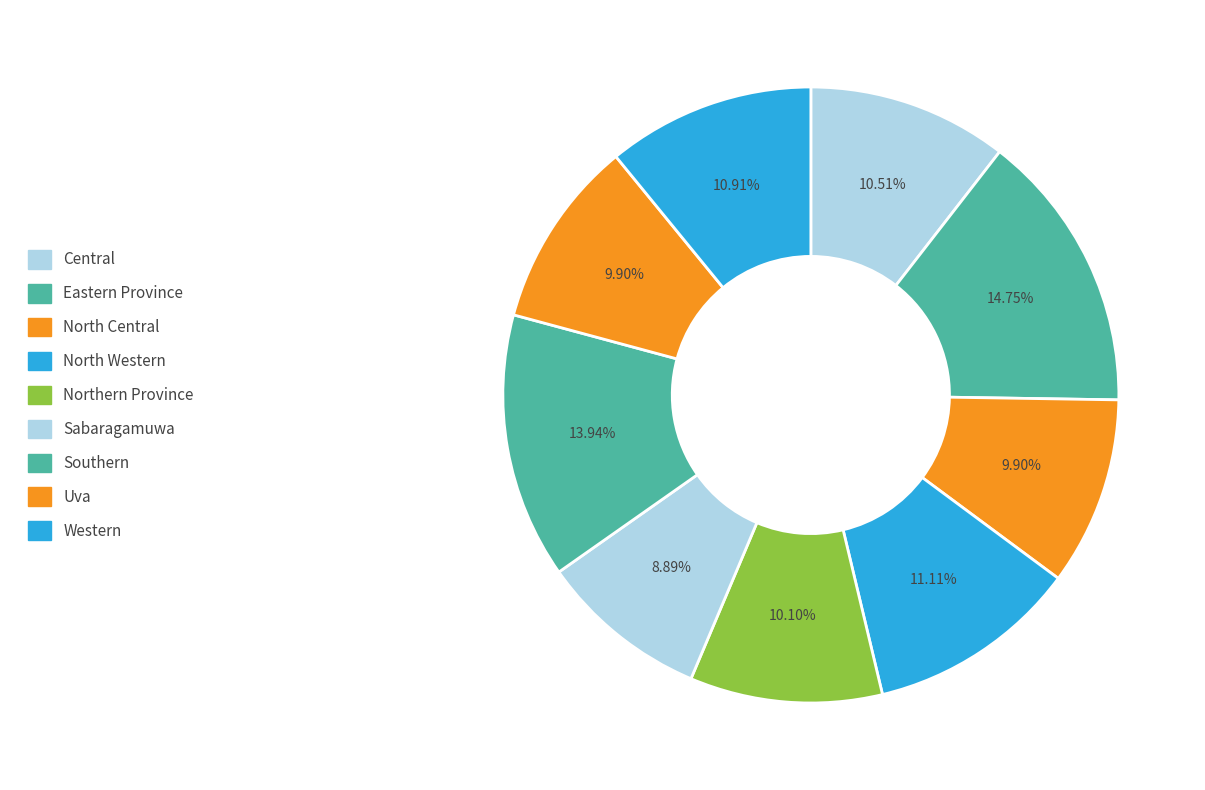

Does Southern account for over 50% of the chart?

No